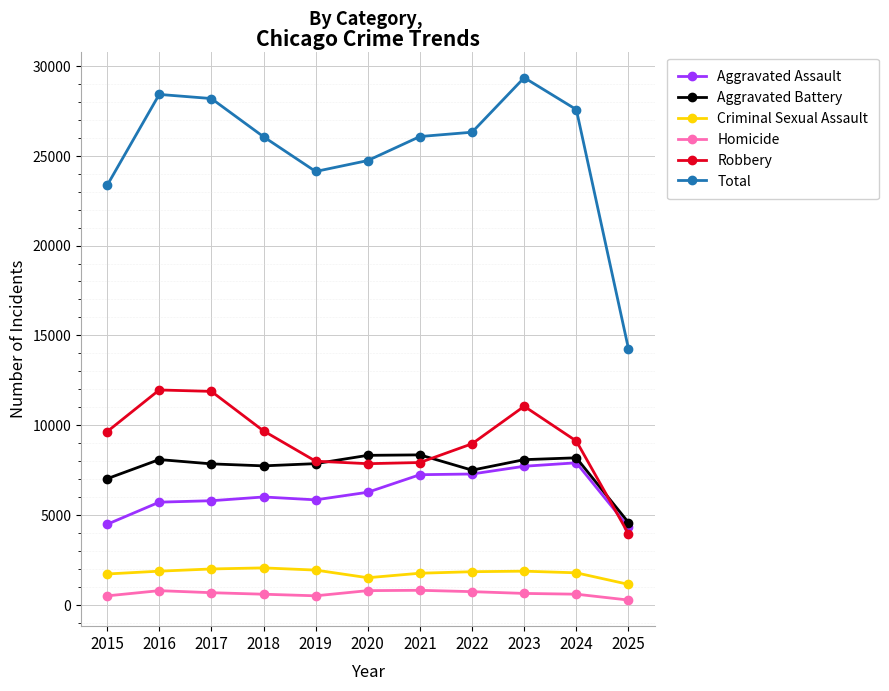

What is the difference between the maximum and minimum values in the Criminal Sexual Assault series?

918